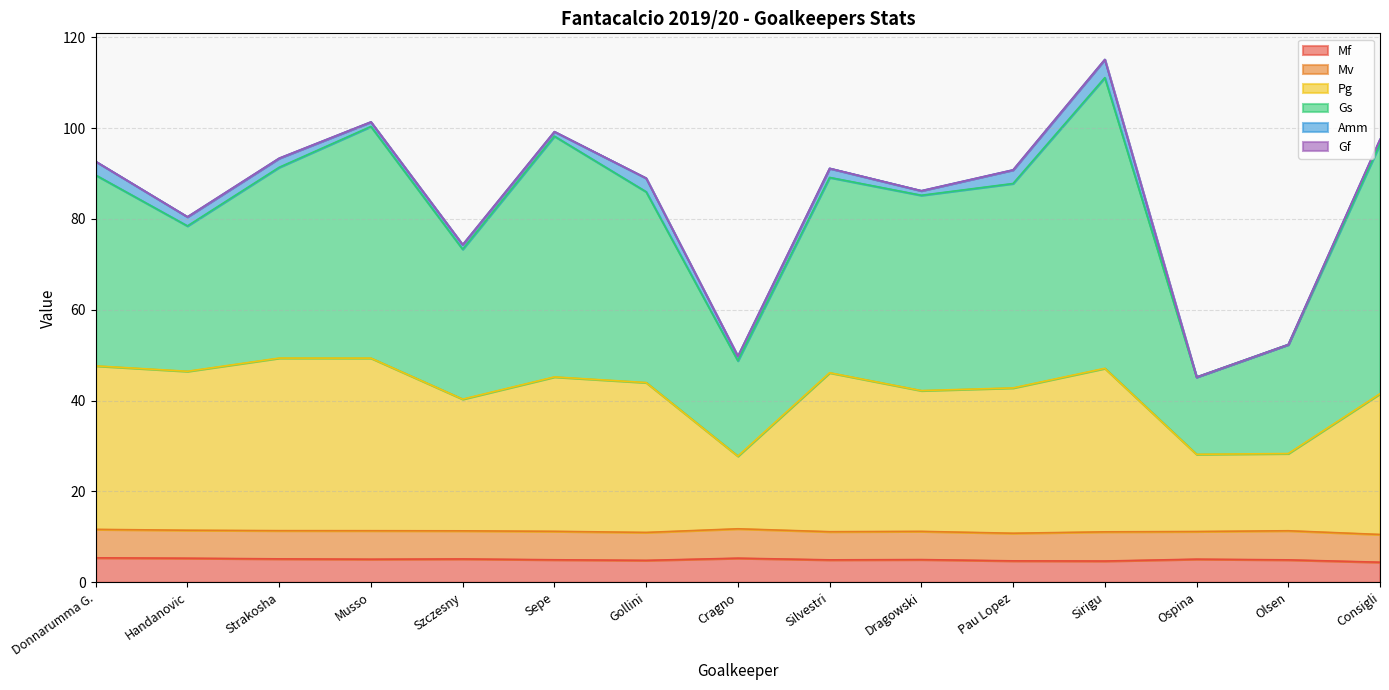

What value does the Mf series have at Silvestri?

4.9